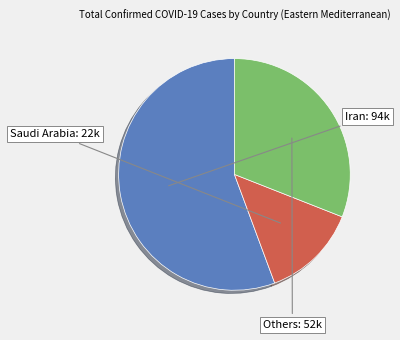

How many slices are in this pie chart?

3